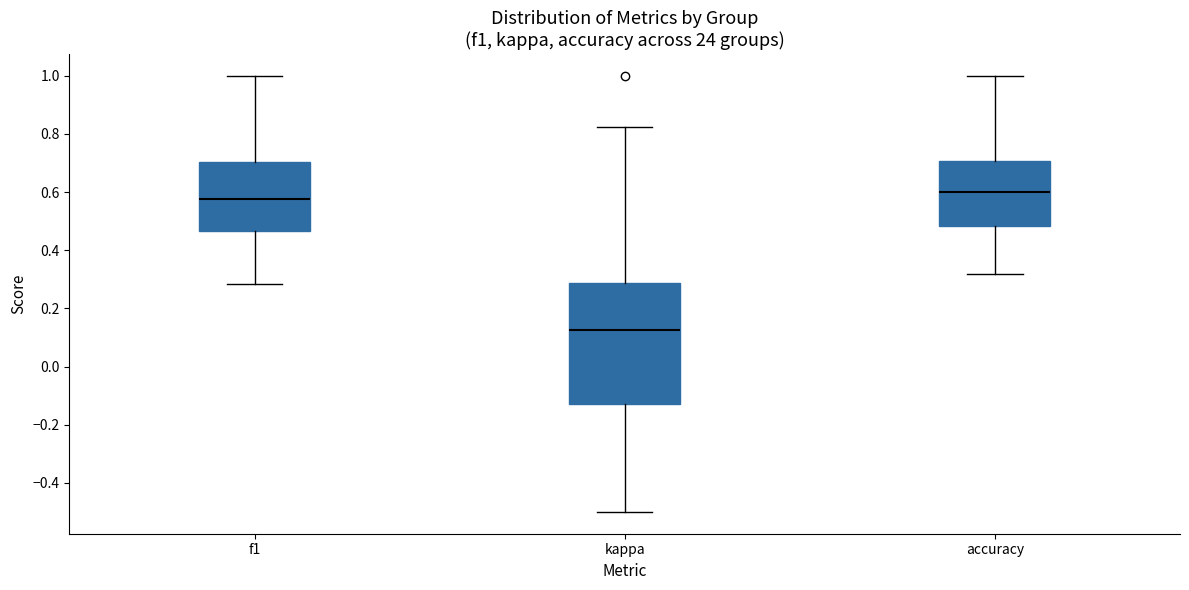

Which box's median line is the lowest?

kappa